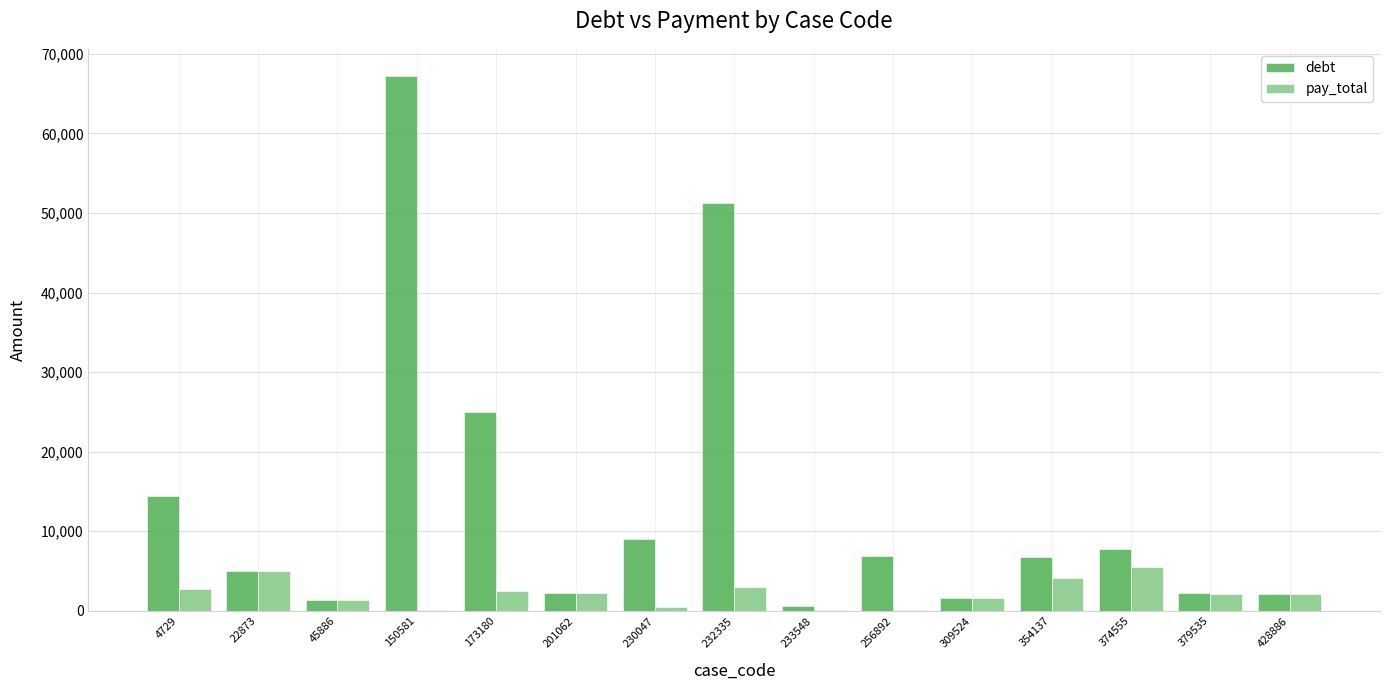

What is the greatest value displayed?

67263.5